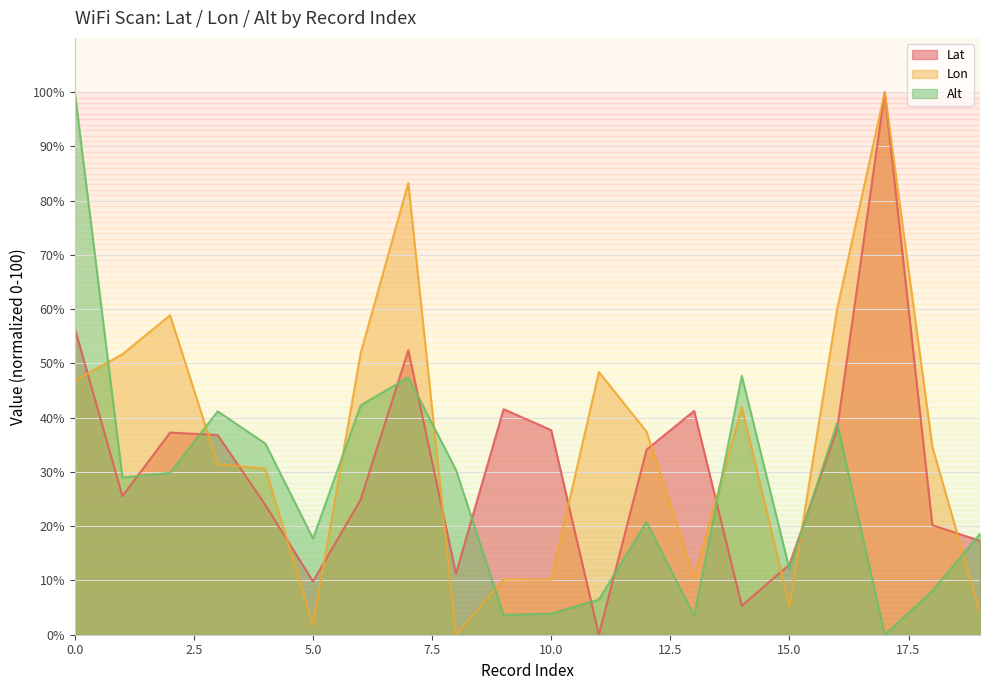

What is the difference between the maximum and minimum values in the Lon series?

100.0